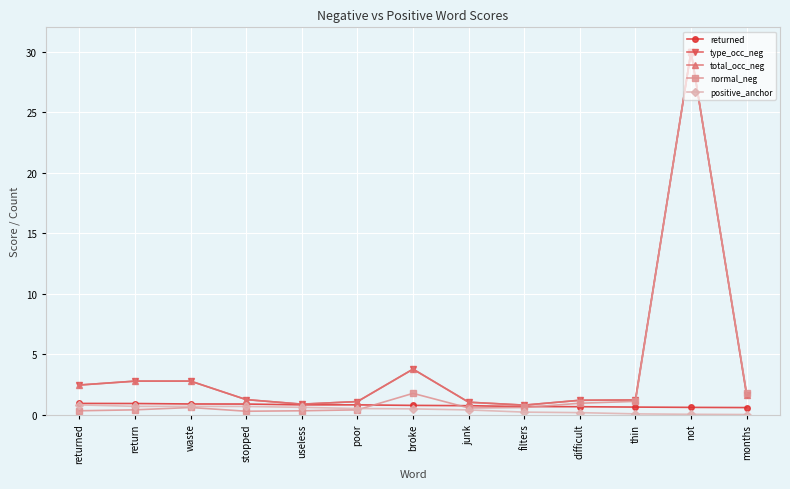

In type_occ_neg, how many points are higher than both neighbors (excluding endpoints)?

2